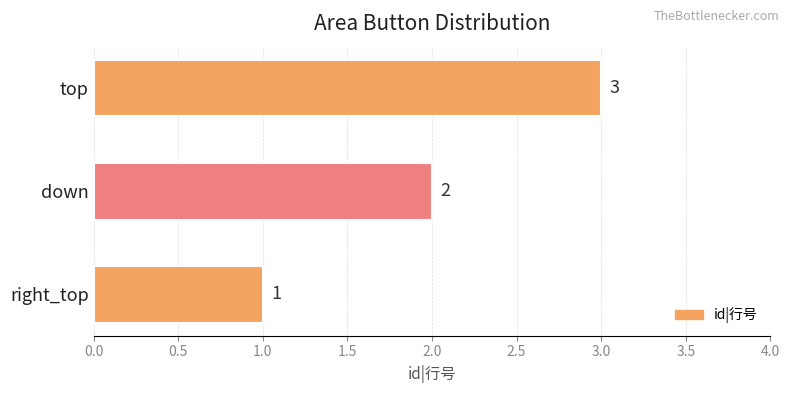

Count the number of data series in this chart.

1